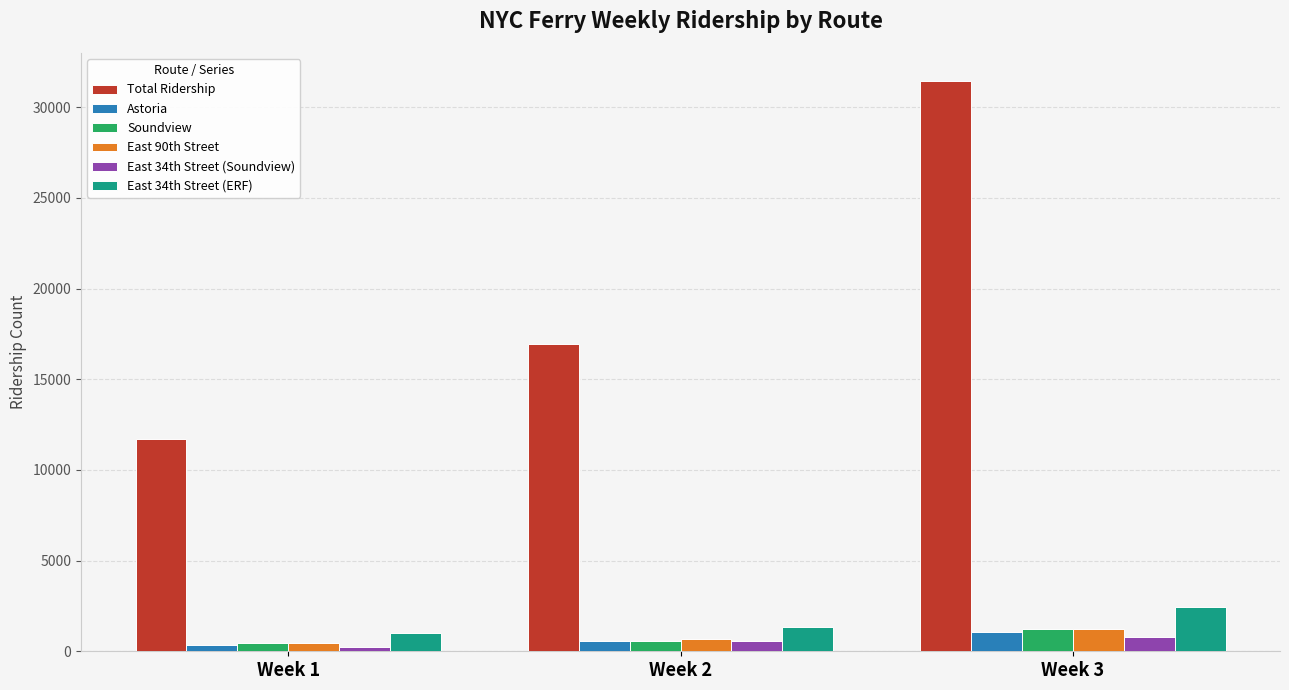

At which category is the sum across all series the highest?

Week 3